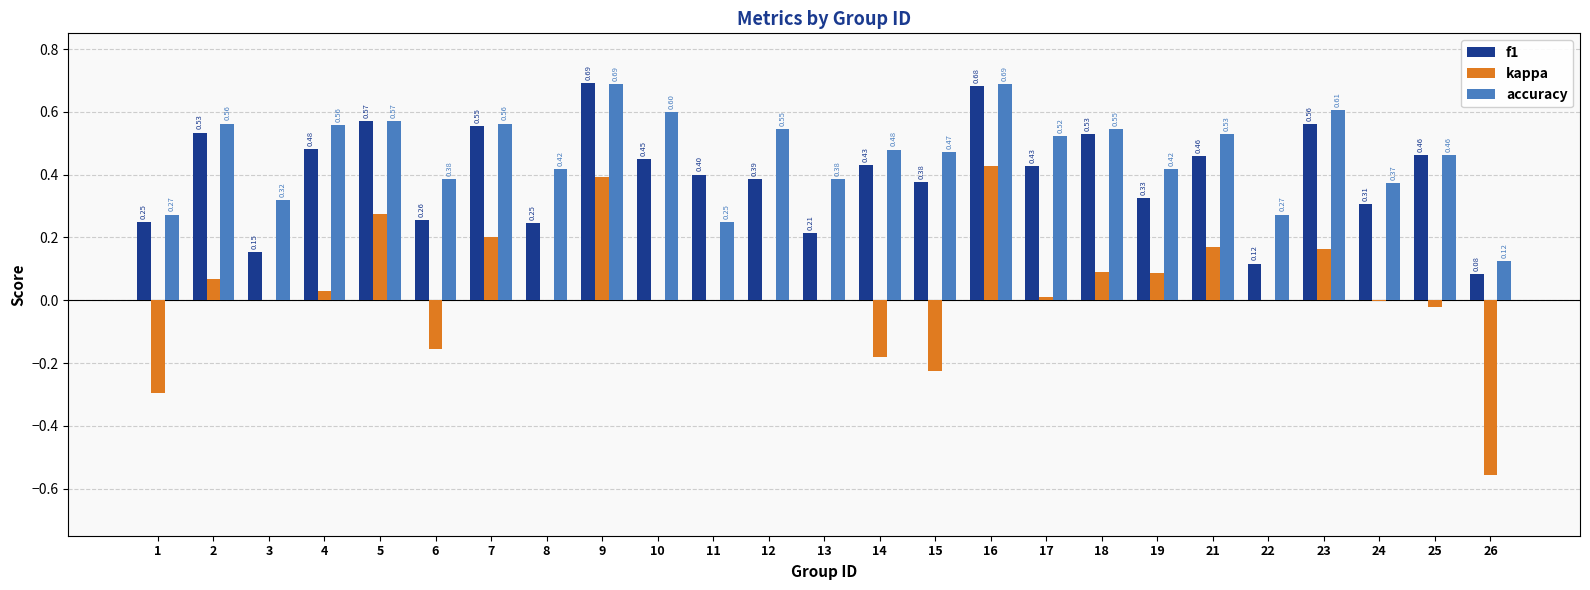

Between 1 and 10, which series saw the biggest shift?

accuracy